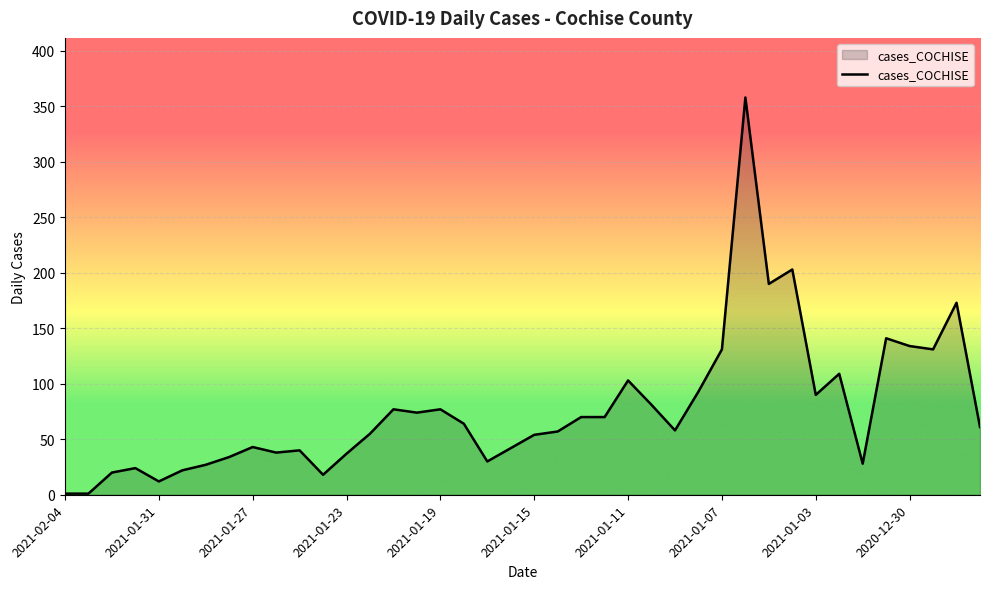

What is the greatest value displayed?

358